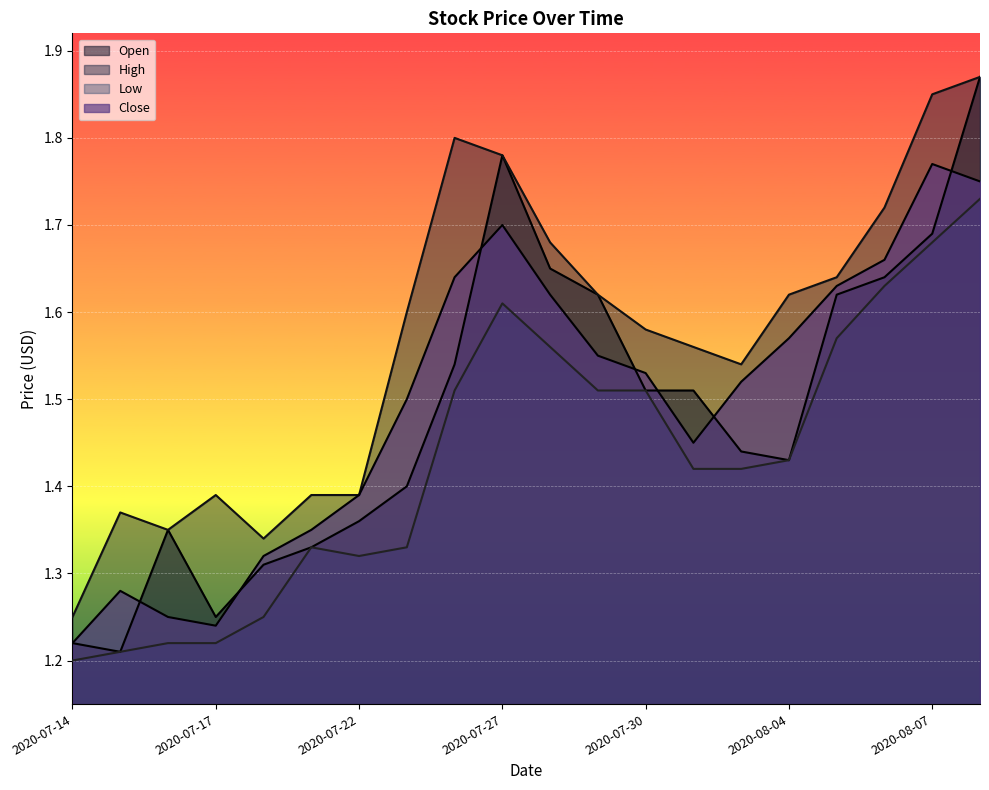

Reading right to left, what are all the values shown in this chart?

Open: 1.9	1.7	1.6	1.6	1.4	1.4	1.5	1.5	1.6	1.6	1.8	1.5	1.4	1.4	1.3	1.3	1.2	1.4	1.2	1.2
High: 1.9	1.9	1.7	1.6	1.6	1.5	1.6	1.6	1.6	1.7	1.8	1.8	1.6	1.4	1.4	1.3	1.4	1.4	1.4	1.2
Low: 1.7	1.7	1.6	1.6	1.4	1.4	1.4	1.5	1.5	1.6	1.6	1.5	1.3	1.3	1.3	1.2	1.2	1.2	1.2	1.2
Close: 1.8	1.8	1.7	1.6	1.6	1.5	1.4	1.5	1.6	1.6	1.7	1.6	1.5	1.4	1.4	1.3	1.2	1.2	1.3	1.2